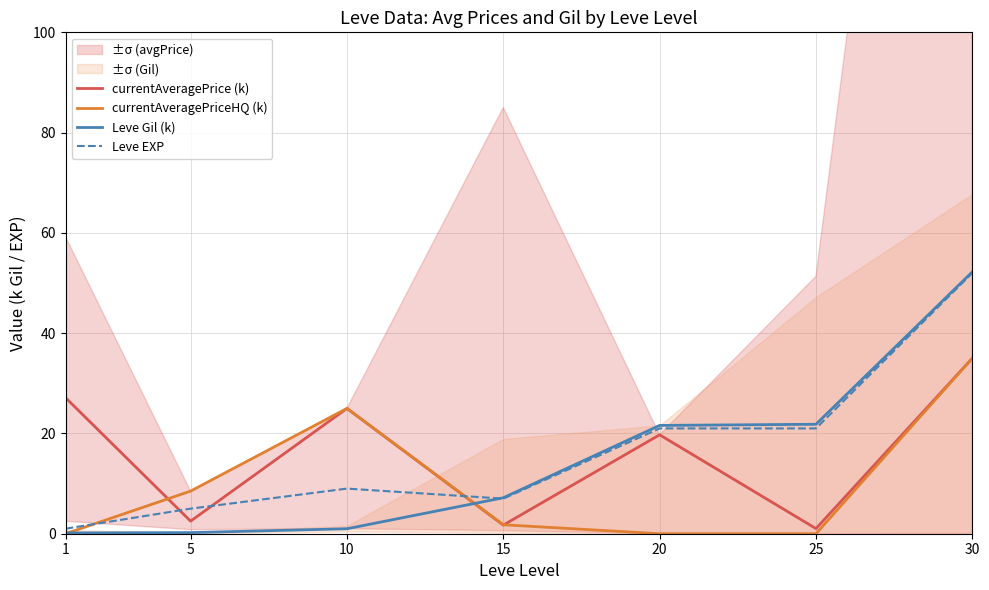

Is the value of Leve Gil (k) at 25 greater than the value of currentAveragePrice (k) at 20?

Yes